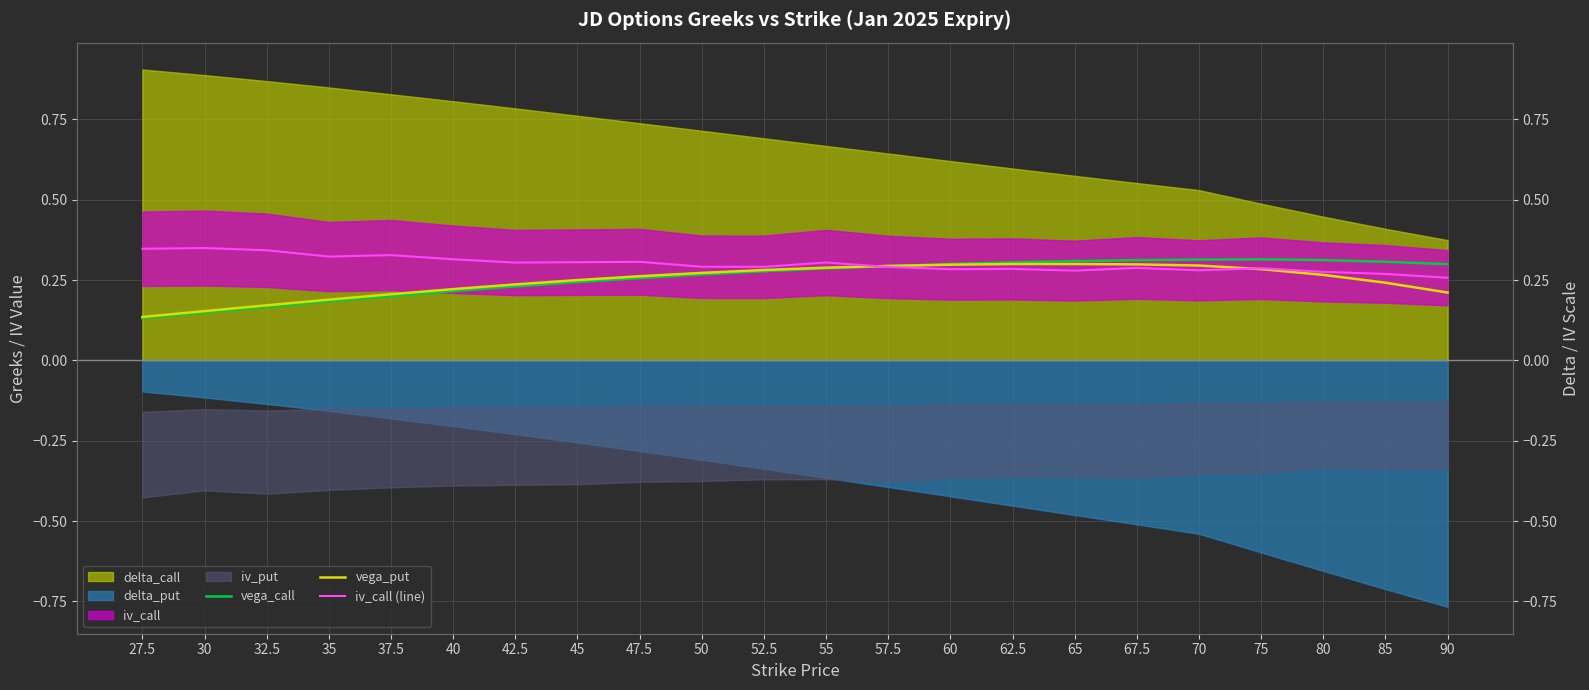

Does the chart display data point markers on the line(s)?

No